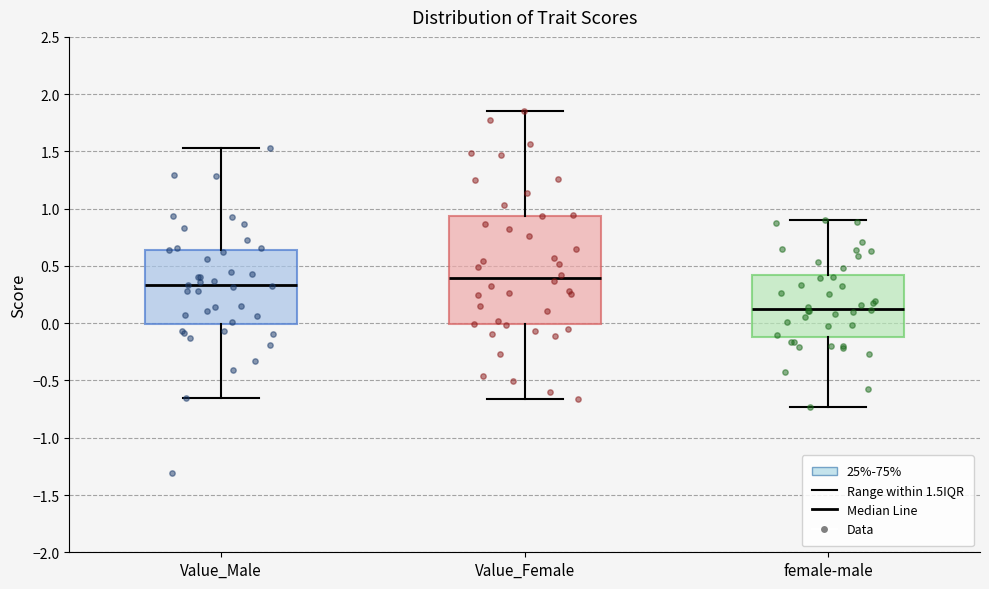

Reading left to right, transcribe this box plot: for each box, give where its median line is, the range the box spans, and where its two whiskers end, as read against the y-axis. The values are not printed on the chart, so give them approximately, as read against the axis.

Value_Male: median 0.35, box 0.00 to 0.65, whiskers -0.65 to 1.55
Value_Female: median 0.40, box 0.00 to 0.95, whiskers -0.65 to 1.85
female-male: median 0.10, box -0.10 to 0.40, whiskers -0.75 to 0.90